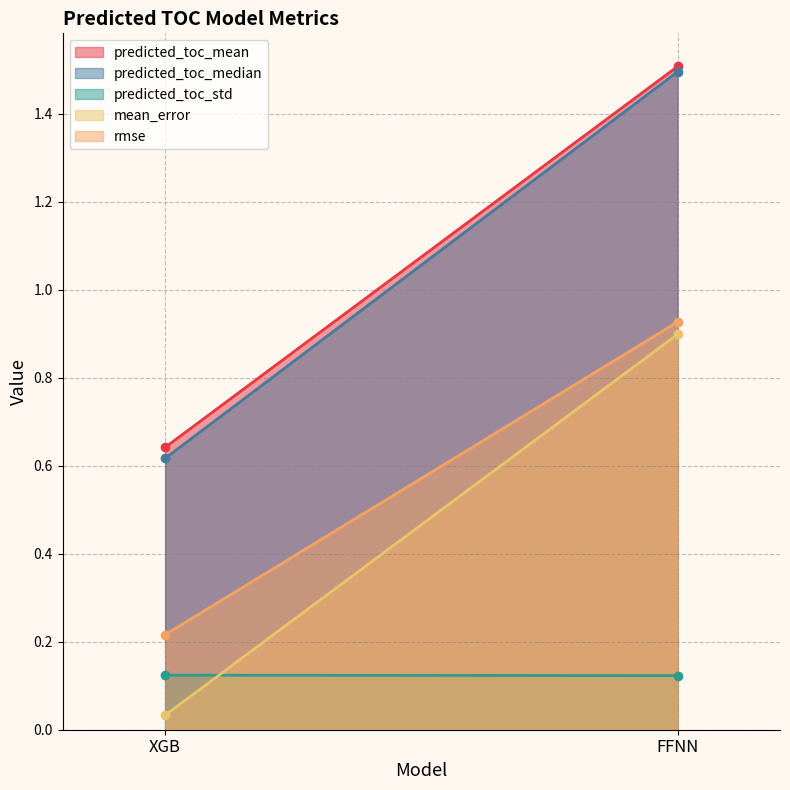

The rmse series shows 0.3 at FFNN. True or false?

False